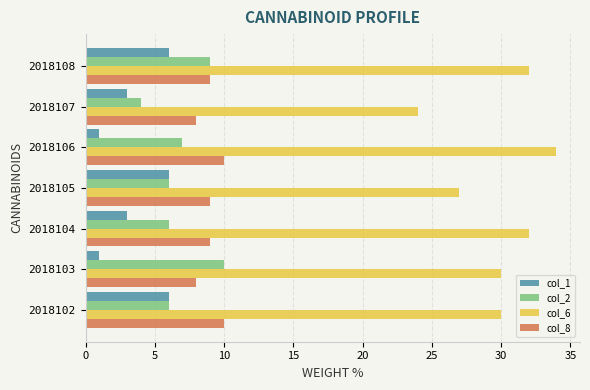

Between 2018102 and 2018107, which series saw the biggest shift?

col_6